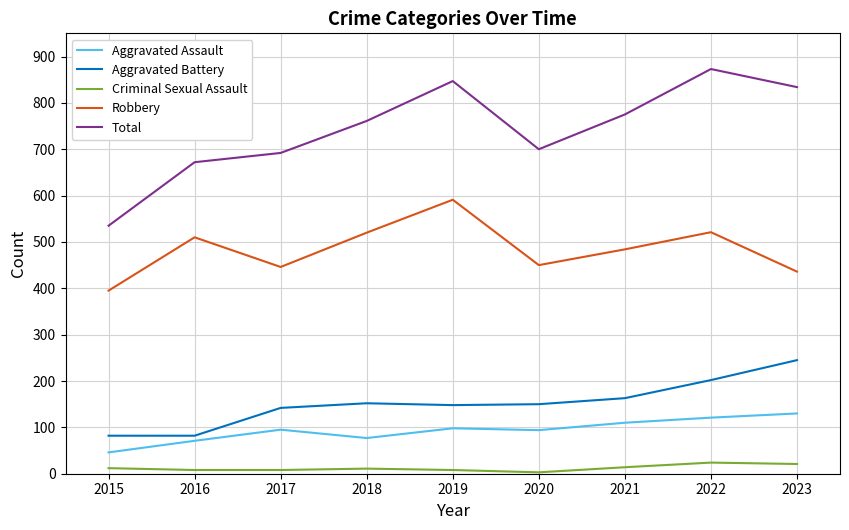

True or false: Criminal Sexual Assault and Total intersect in this chart.

False